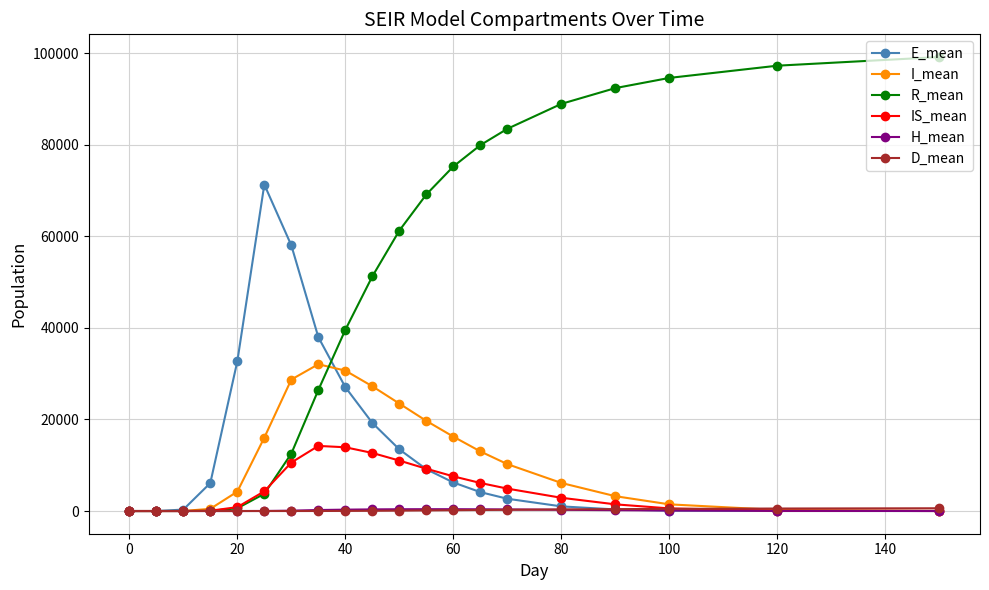

What is the greatest value displayed?

99123.5